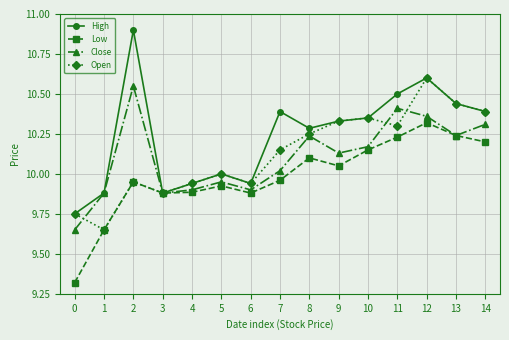

Is it true that Open equals 14.5 at 6?

False